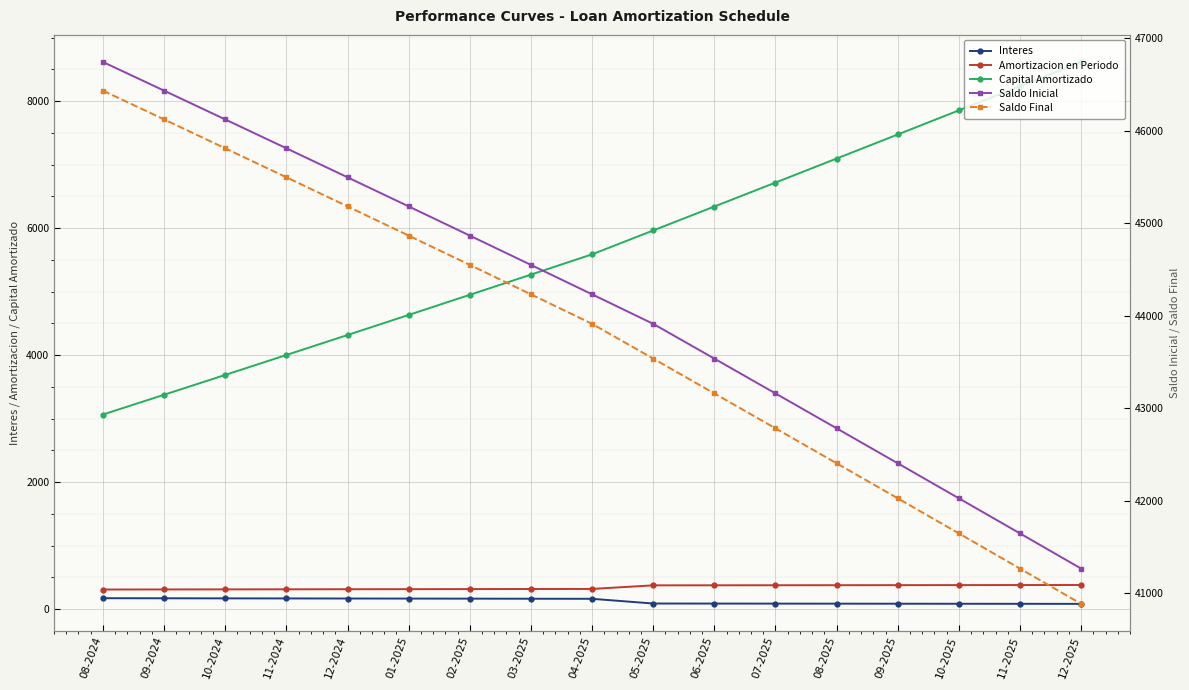

How many lines are shown in the chart?

5